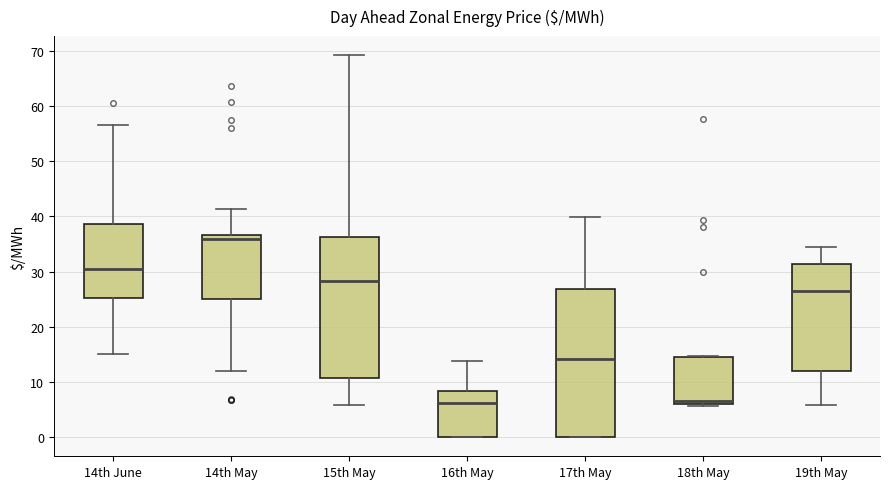

Reading left to right, transcribe this box plot: for each box, give where its median line is, the range the box spans, and where its two whiskers end, as read against the y-axis. The values are not printed on the chart, so give them approximately, as read against the axis.

14th June: median 30, box 25 to 39, whiskers 15 to 57
14th May: median 36, box 25 to 37, whiskers 12 to 41
15th May: median 28, box 11 to 36, whiskers 6 to 69
16th May: median 6, box 0 to 8, whiskers 0 to 14
17th May: median 14, box 0 to 27, whiskers 0 to 40
18th May: median 6 (just above the box's lower edge), box 6 to 15, whiskers 6 (just below the box's lower edge) to 15
19th May: median 27, box 12 to 31, whiskers 6 to 34